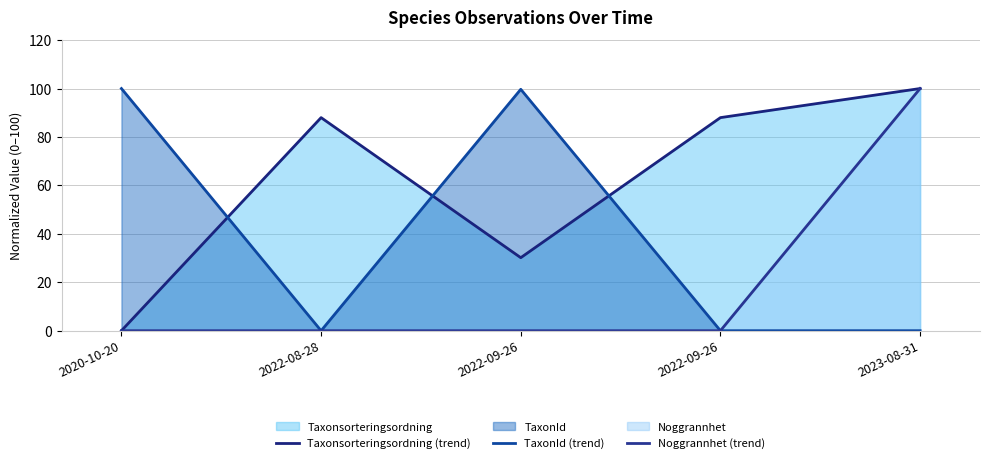

At which label does Taxonsorteringsordning (trend) first exceed 87?

2022-08-28